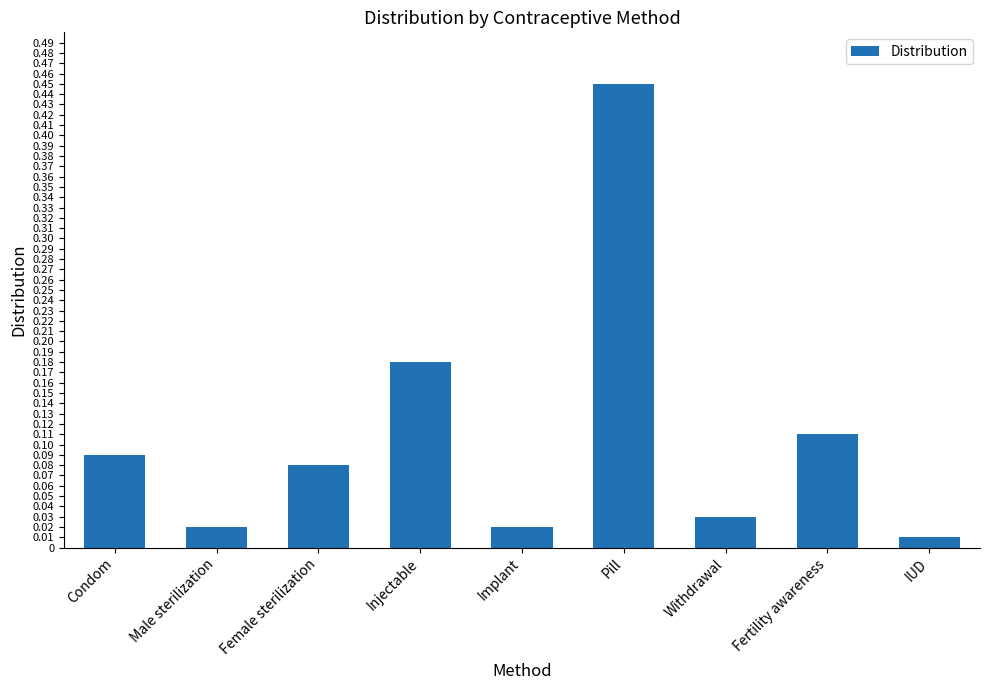

What is the difference between the maximum and second lowest values?

0.4